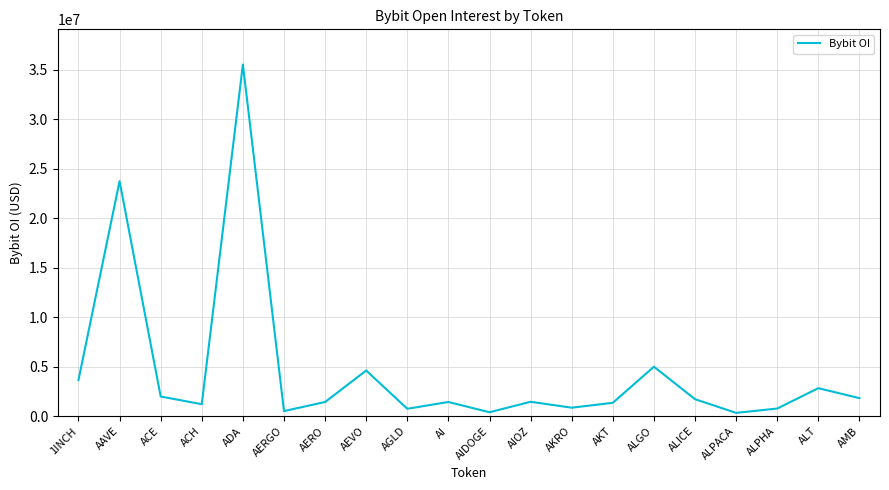

What is the difference between the values at ACH and AAVE?

22538420